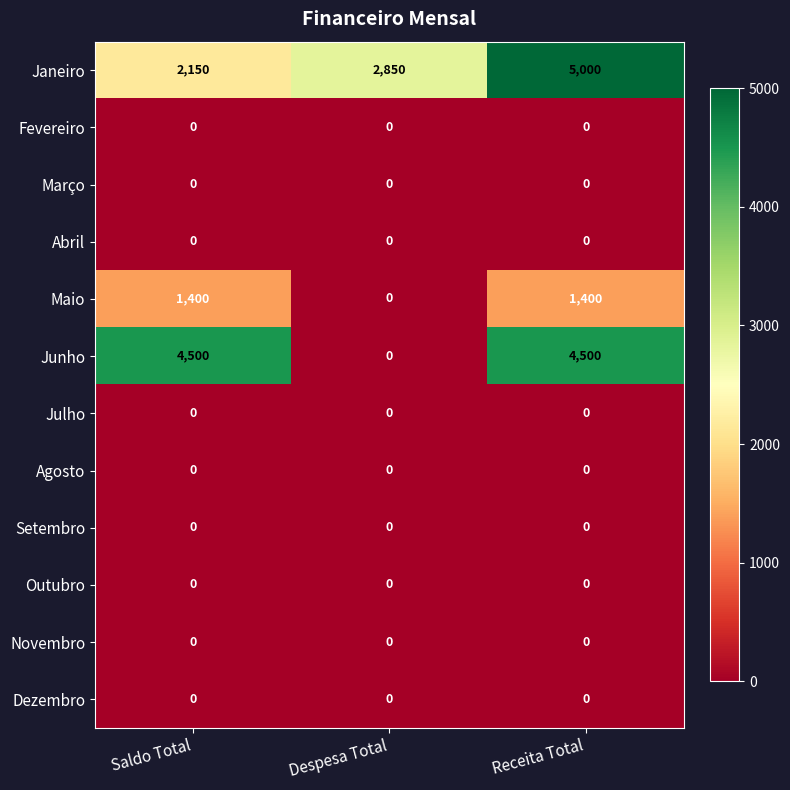

True or false: Novembro has a value of 0 at Receita Total.

True